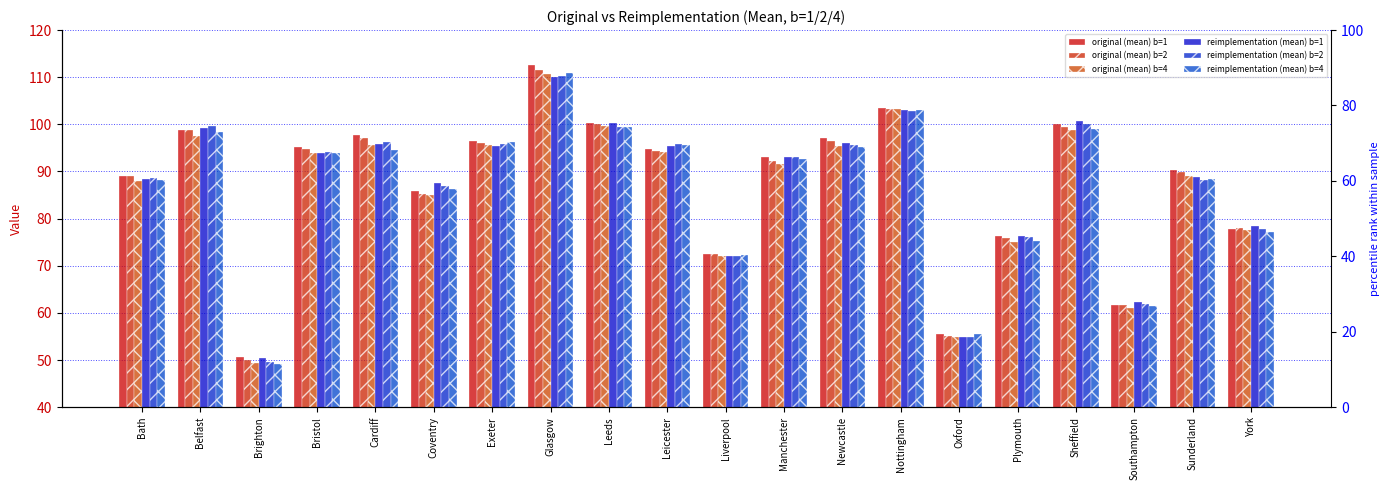

At Plymouth, list the series in order from largest to smallest.

reimplementation (mean) b=1, original (mean) b=1, reimplementation (mean) b=2, original (mean) b=2, reimplementation (mean) b=4, original (mean) b=4